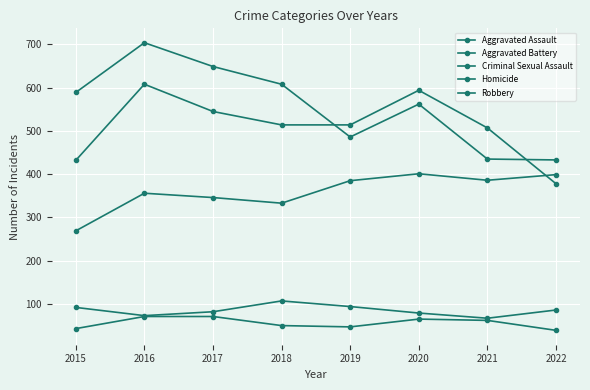

Does the chart have visible grid lines?

Yes